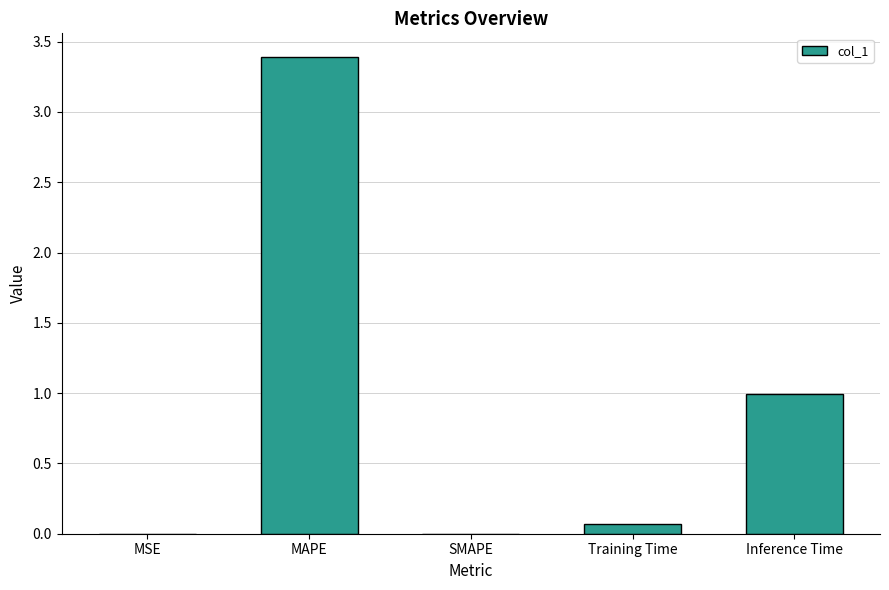

What is the sum of all values?

4.4